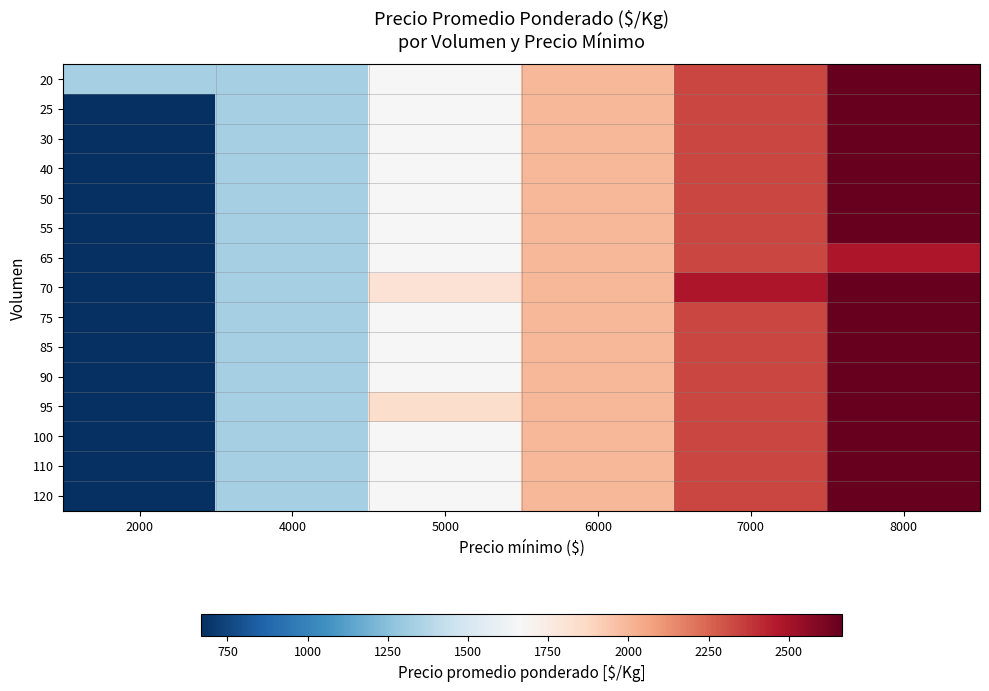

What is the smallest value displayed?

667